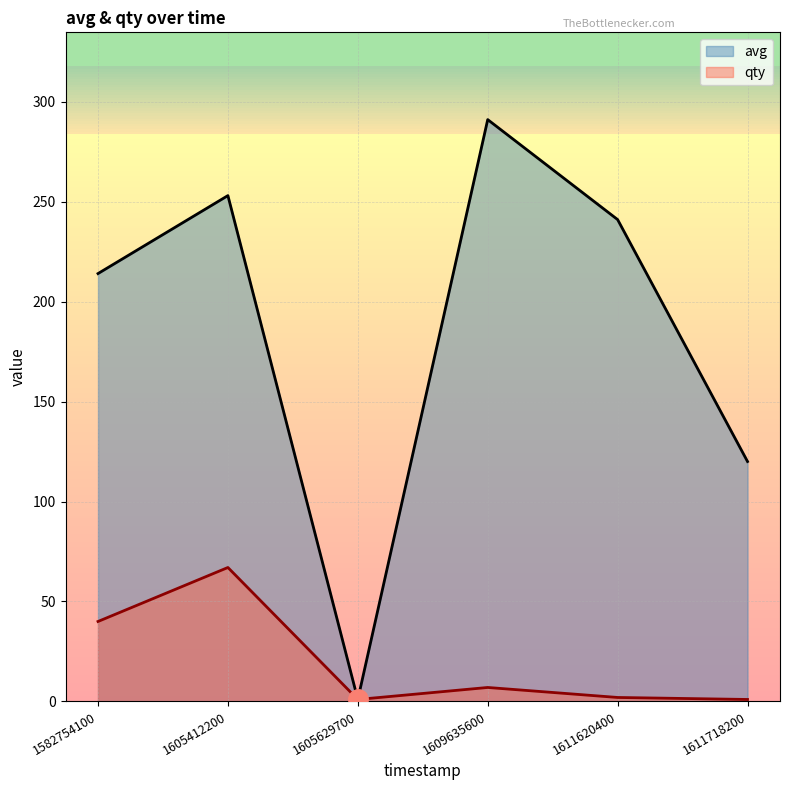

What is the difference between the qty values at 1605412200 and 1611620400?

65